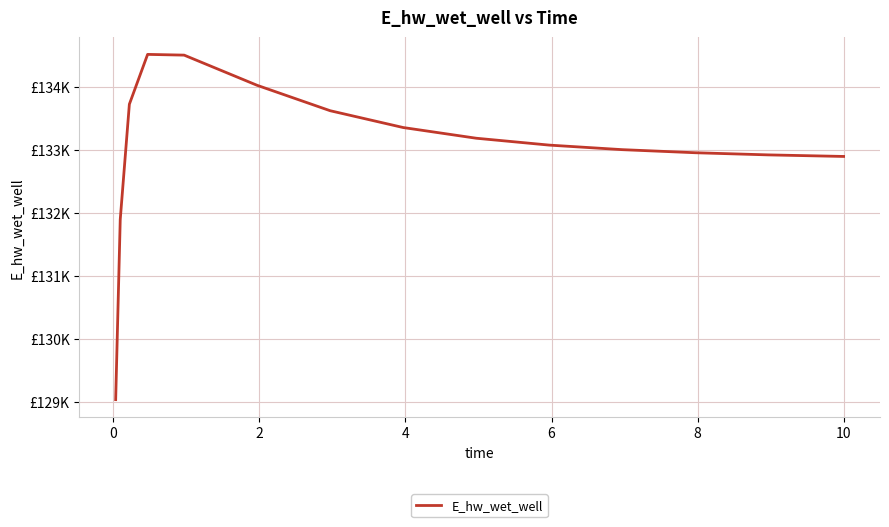

Reading right to left, extract all data points from this chart.

132897.4	132898.0	132922.1	132956.3	133005.4	133077.7	133187.1	133357.1	133624.5	134028.4	134508.5	134520.2	133727.8	131894.2	129030.1